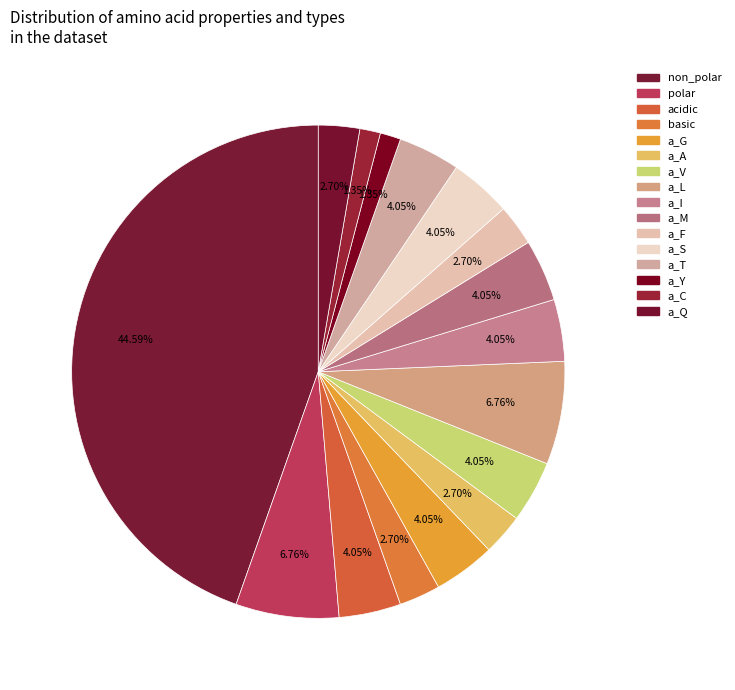

What is the largest slice in the pie chart?

non_polar